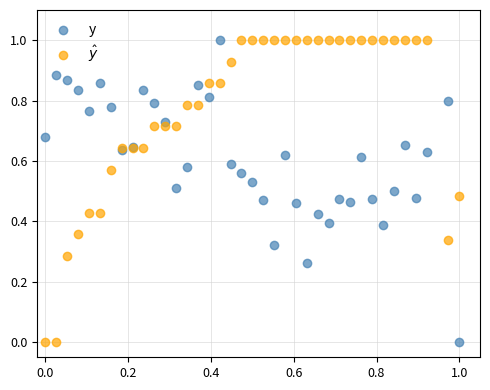

What are all the series names shown in the legend?

y, $\hat{y}$